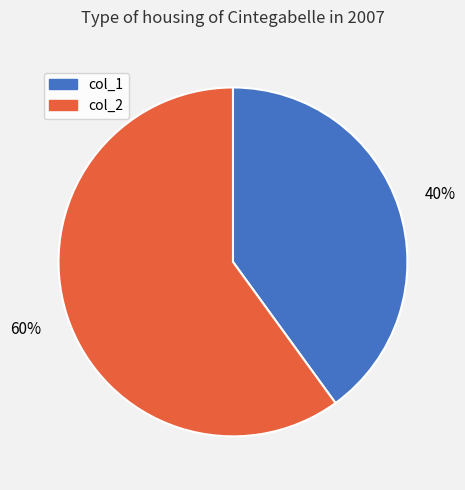

Which category has the smallest portion of the pie?

col_1